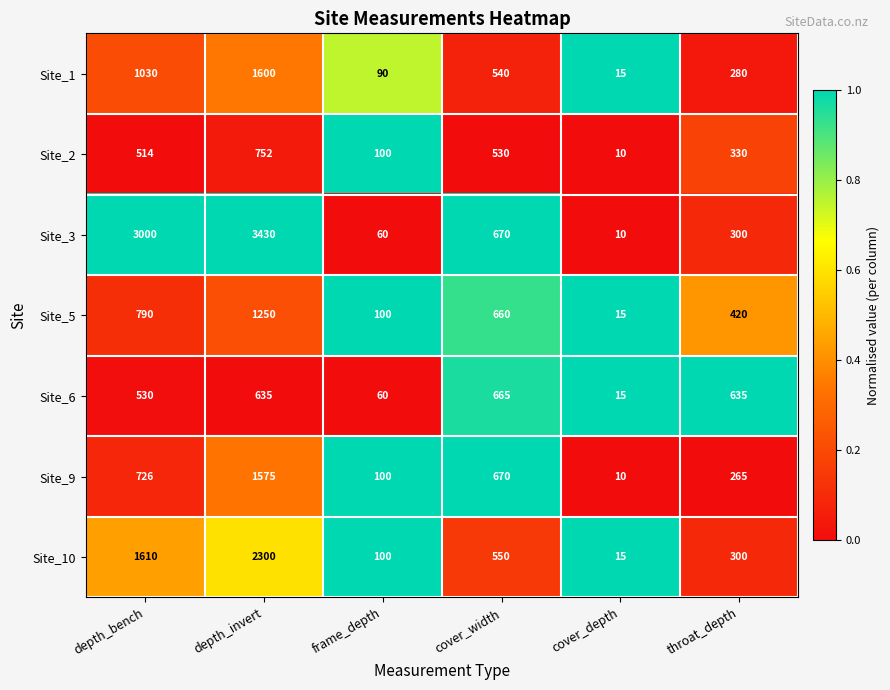

What is the difference between the maximum and minimum values in the Site_10 series?

2285